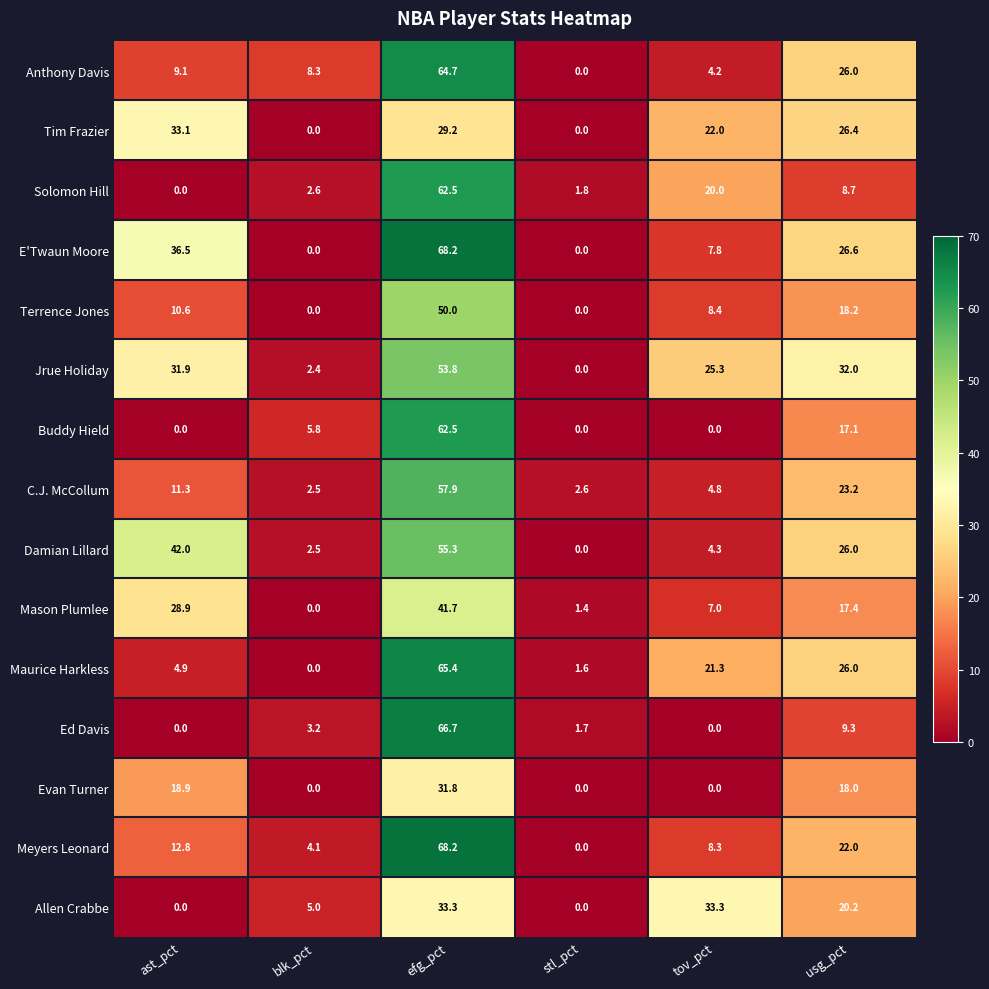

What is the greatest value displayed?

68.2